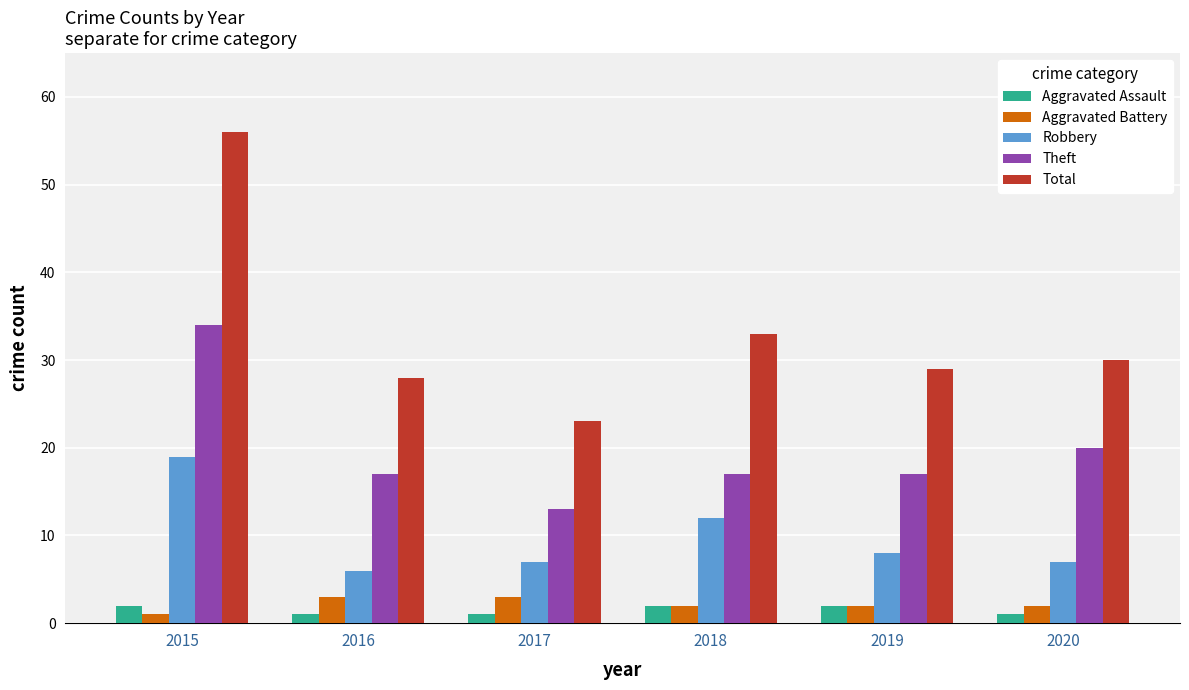

Which series changed the most between 2015 and 2017?

Total